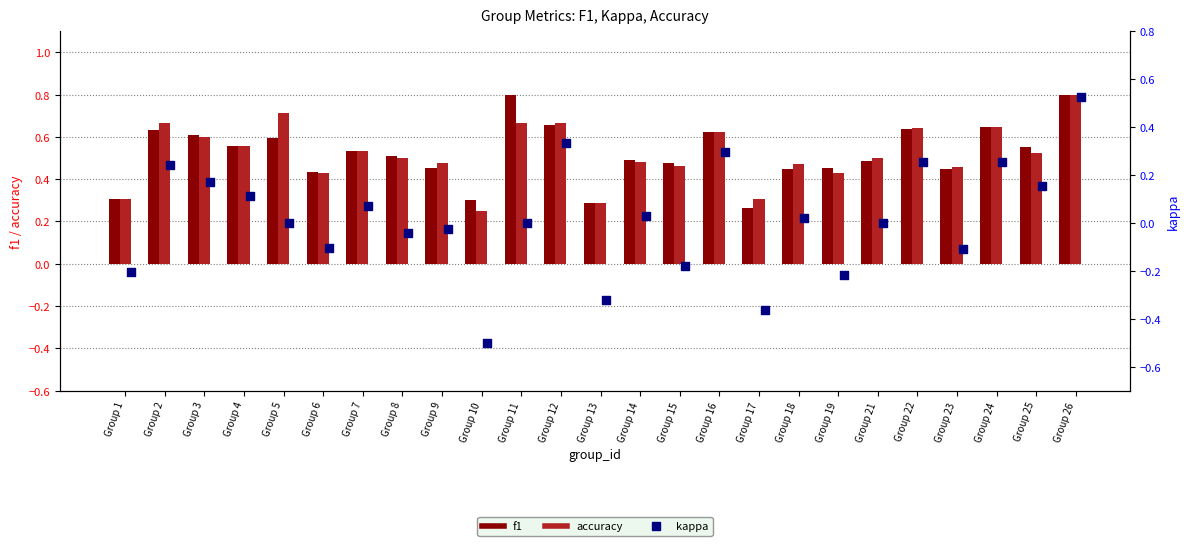

Which series reaches the minimum Y coordinate?

kappa